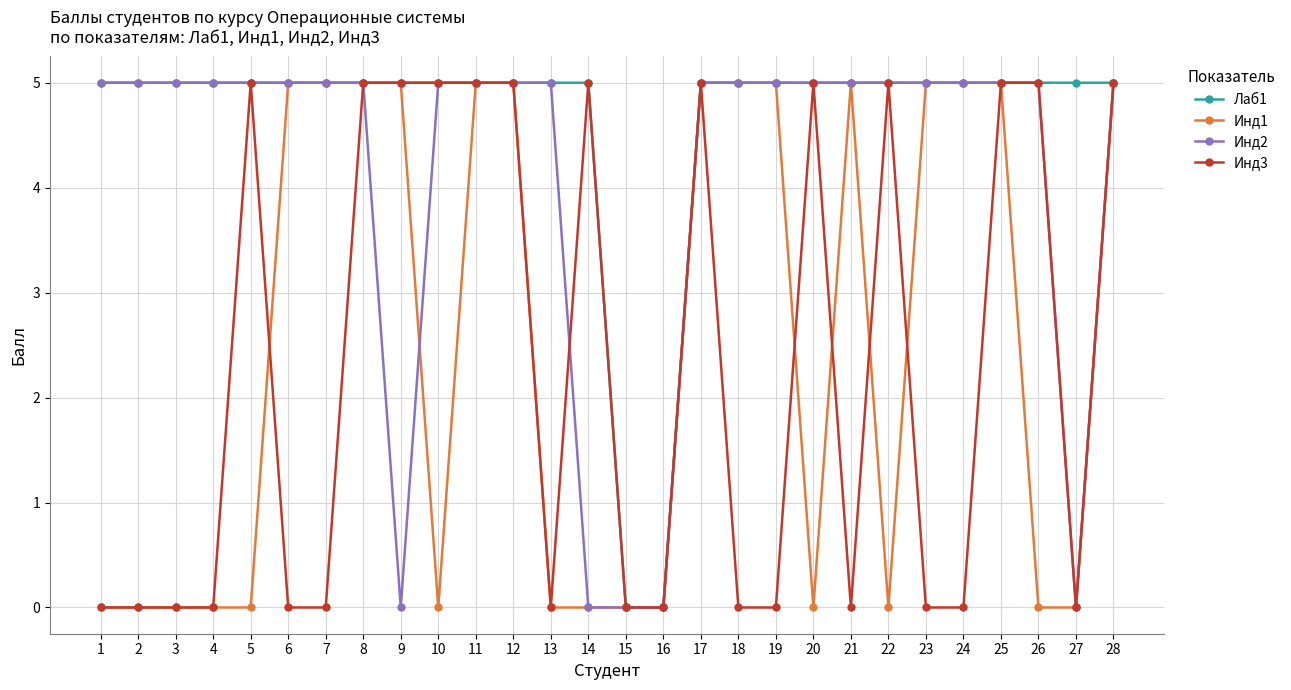

What is the highest value of the Инд3 series?

5